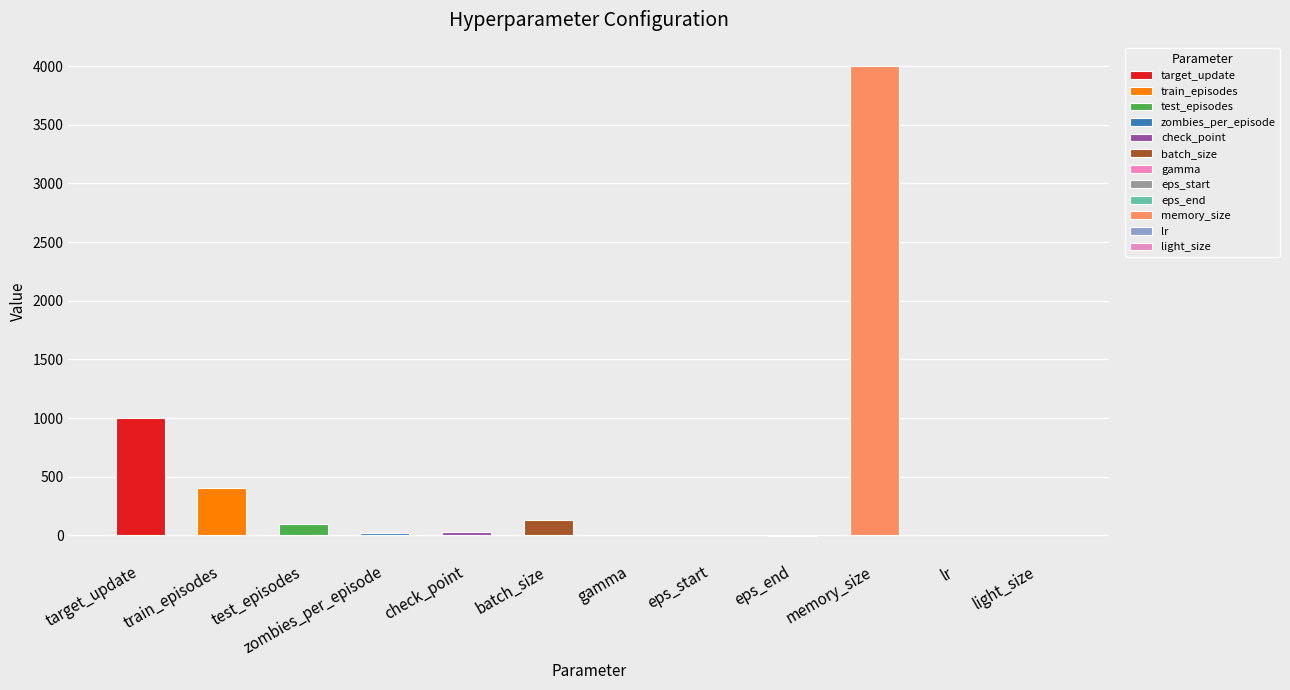

How many series are shown in this chart?

1